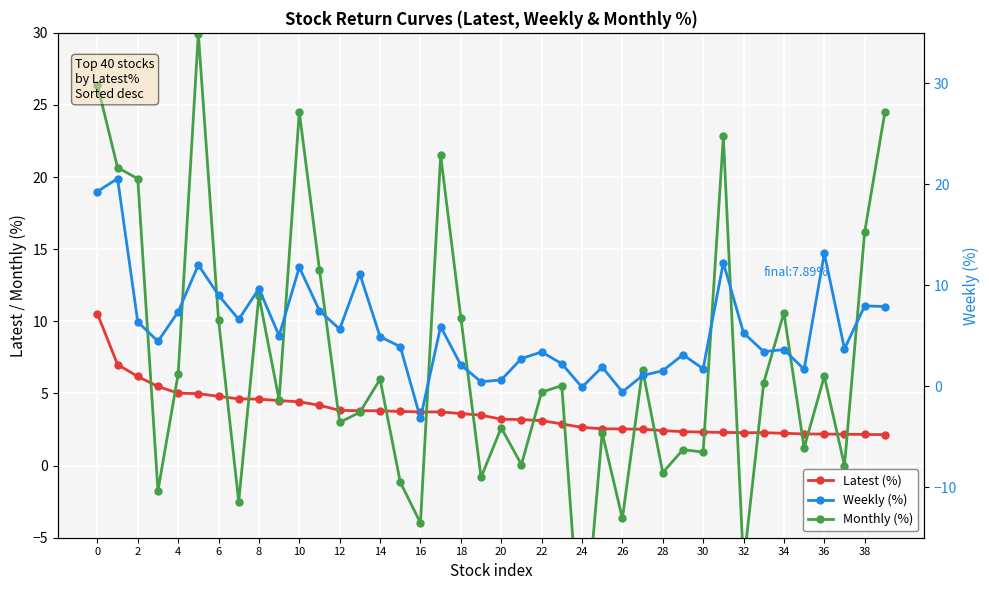

What are all the series names shown in the legend?

Latest (%), Monthly (%), Weekly (%)